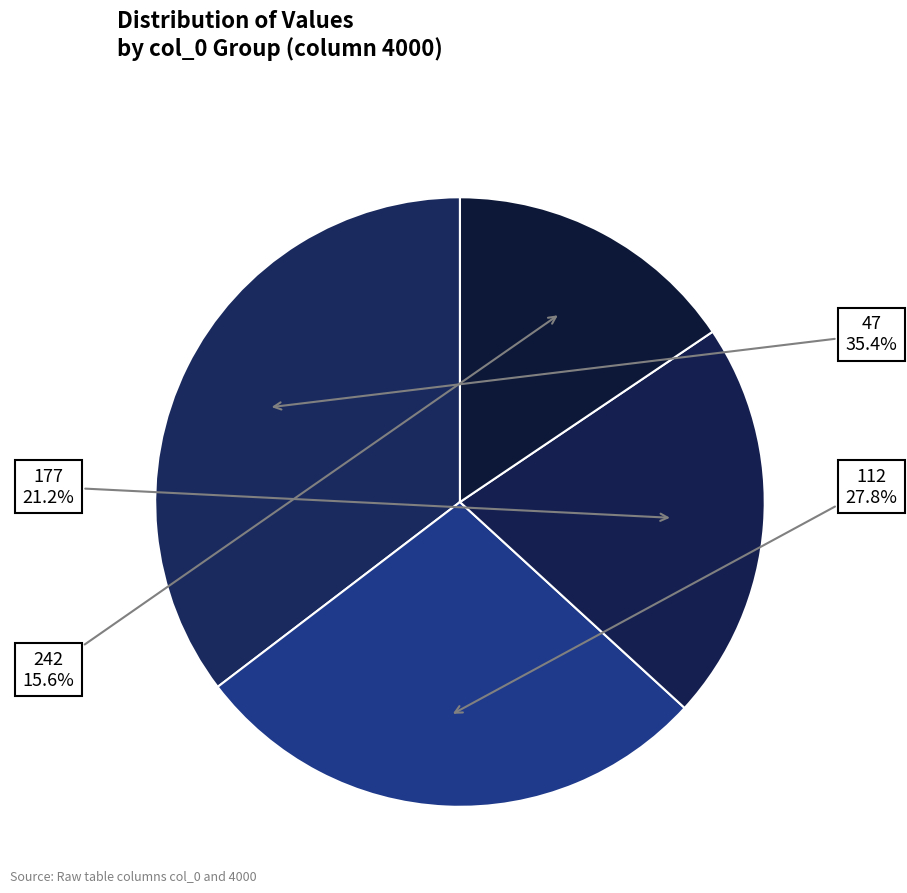

Does 112 account for over 50% of the chart?

No